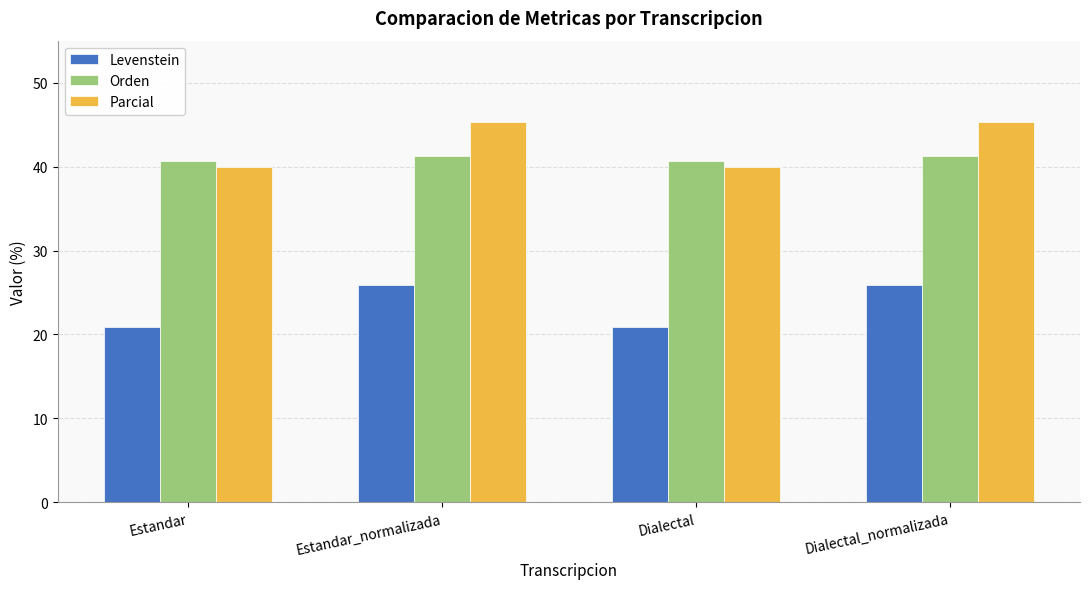

How many Orden values are between 40 and 41?

2